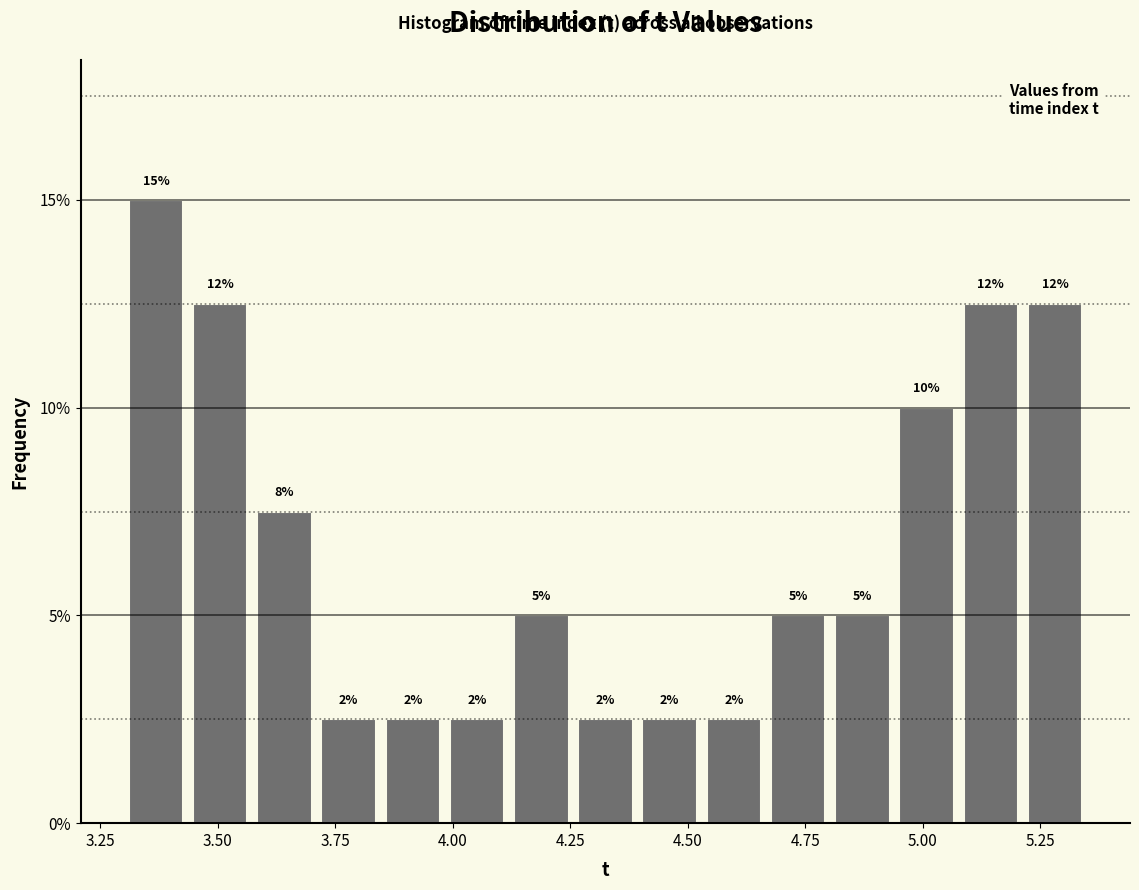

Read against the x-axis, roughly where is the centre of the tallest bar?

3.35